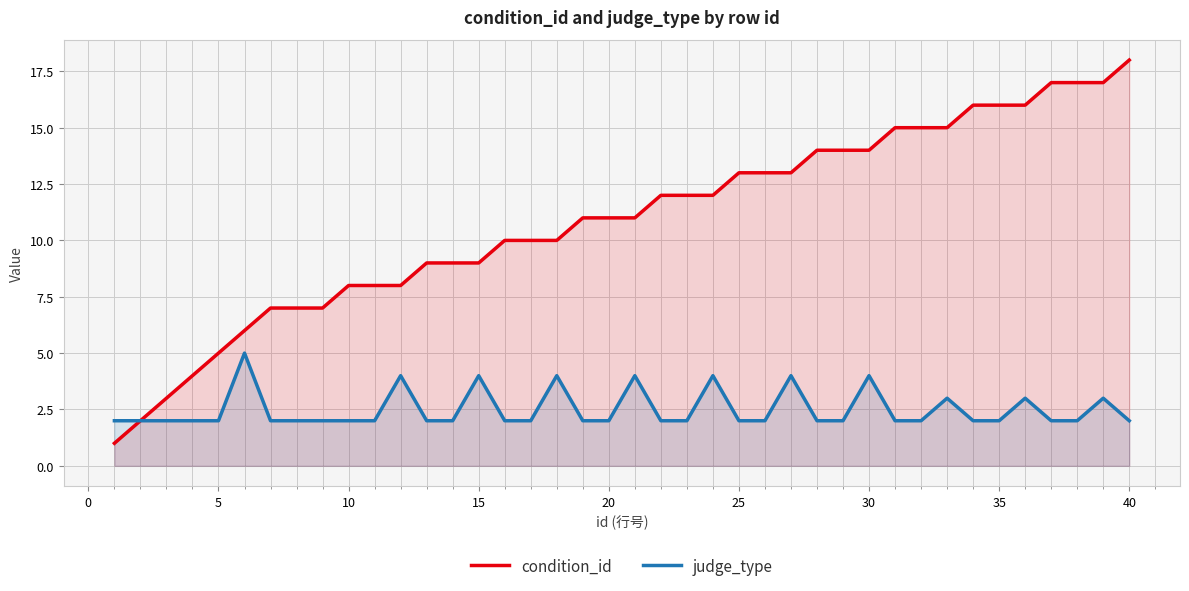

List the series in order of their peak value, lowest first.

judge_type, condition_id